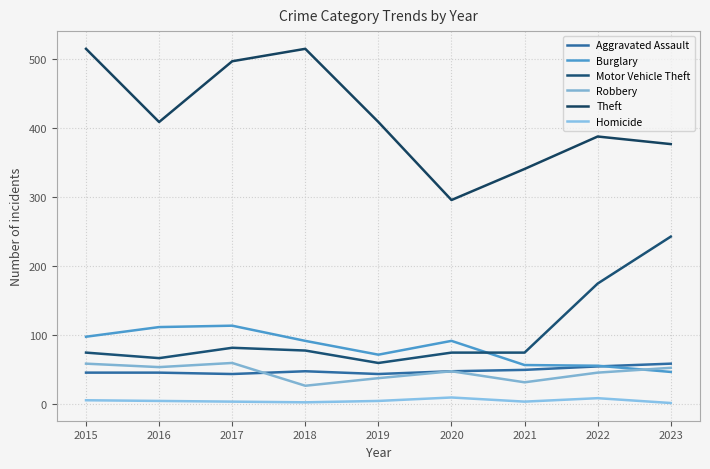

What is the average value of the Theft series?

416